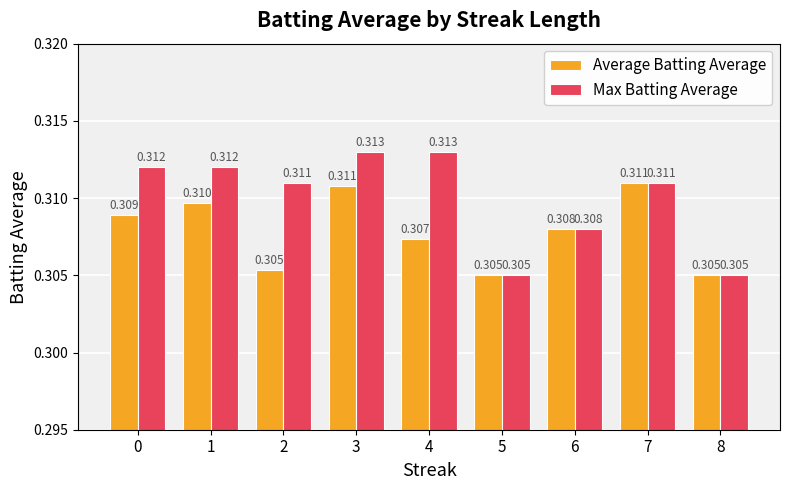

Between 2 and 8, which series saw the biggest shift?

Max Batting Average